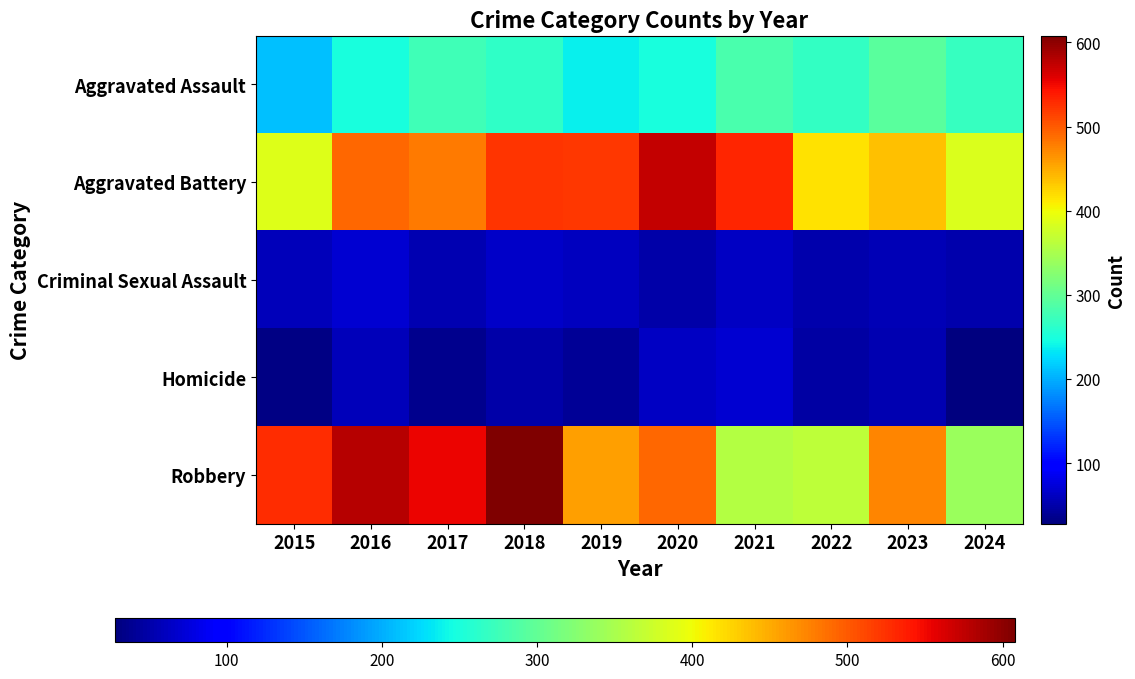

Reading right to left, transcribe all the data shown in this chart.

Aggravated Assault: 2024=269	2023=295	2022=267	2021=284	2020=249	2019=238	2018=265	2017=276	2016=250	2015=210
Aggravated Battery: 2024=384	2023=437	2022=417	2021=531	2020=574	2019=520	2018=522	2017=480	2016=491	2015=387
Criminal Sexual Assault: 2024=52	2023=56	2022=52	2021=62	2020=49	2019=61	2018=66	2017=55	2016=69	2015=58
Homicide: 2024=28	2023=55	2022=47	2021=69	2020=63	2019=40	2018=49	2017=37	2016=59	2015=32
Robbery: 2024=340	2023=473	2022=364	2021=357	2020=491	2019=458	2018=608	2017=553	2016=579	2015=527